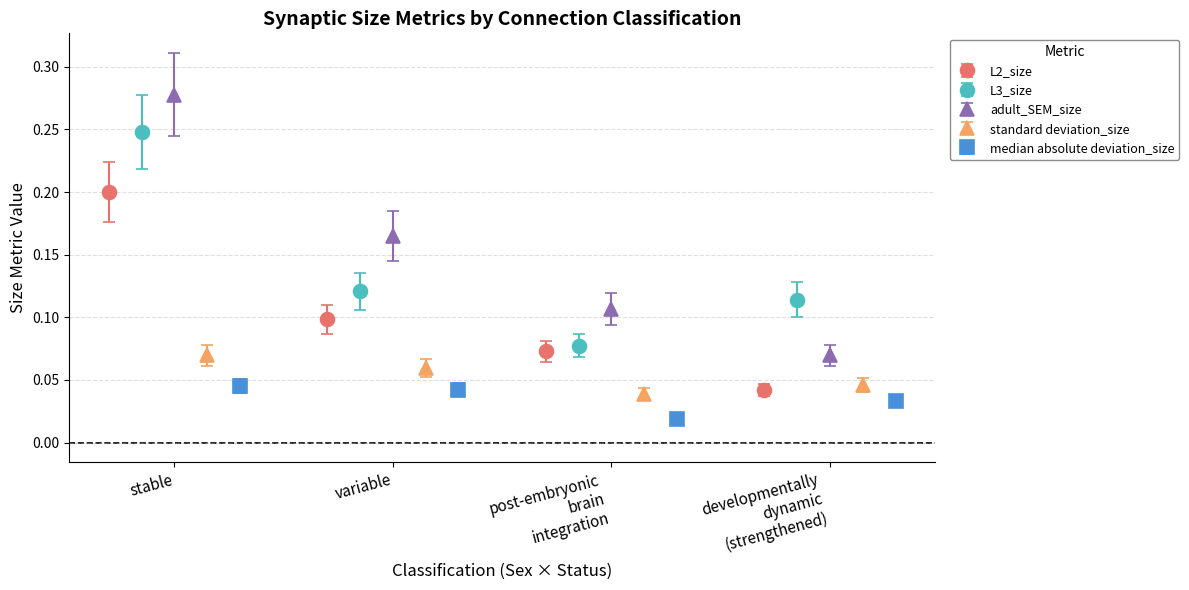

What is the sum of all standard deviation_size values?

0.2